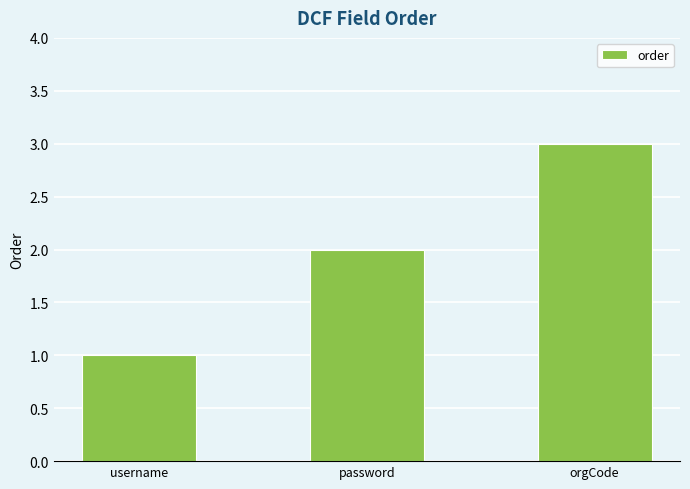

Reading right to left, list all the values displayed in this chart.

3	2	1